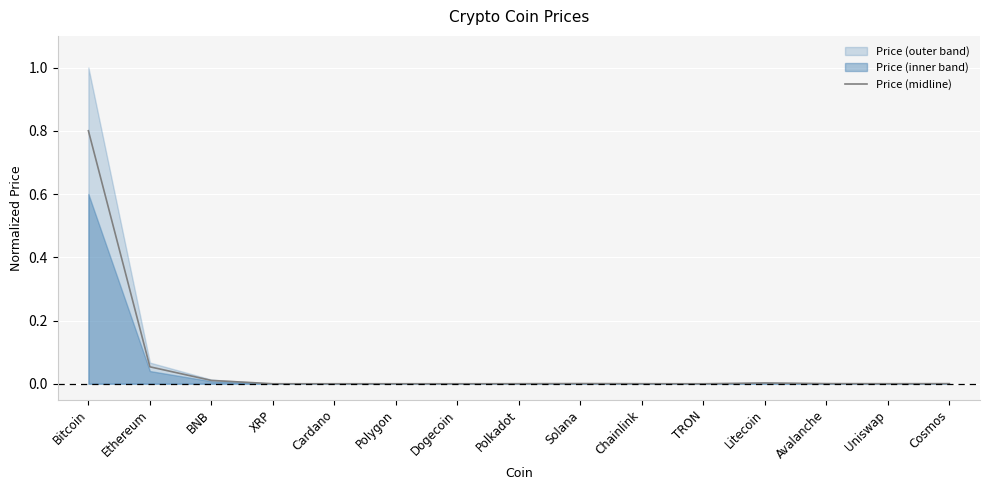

Which category has the lowest value across all series?

TRON